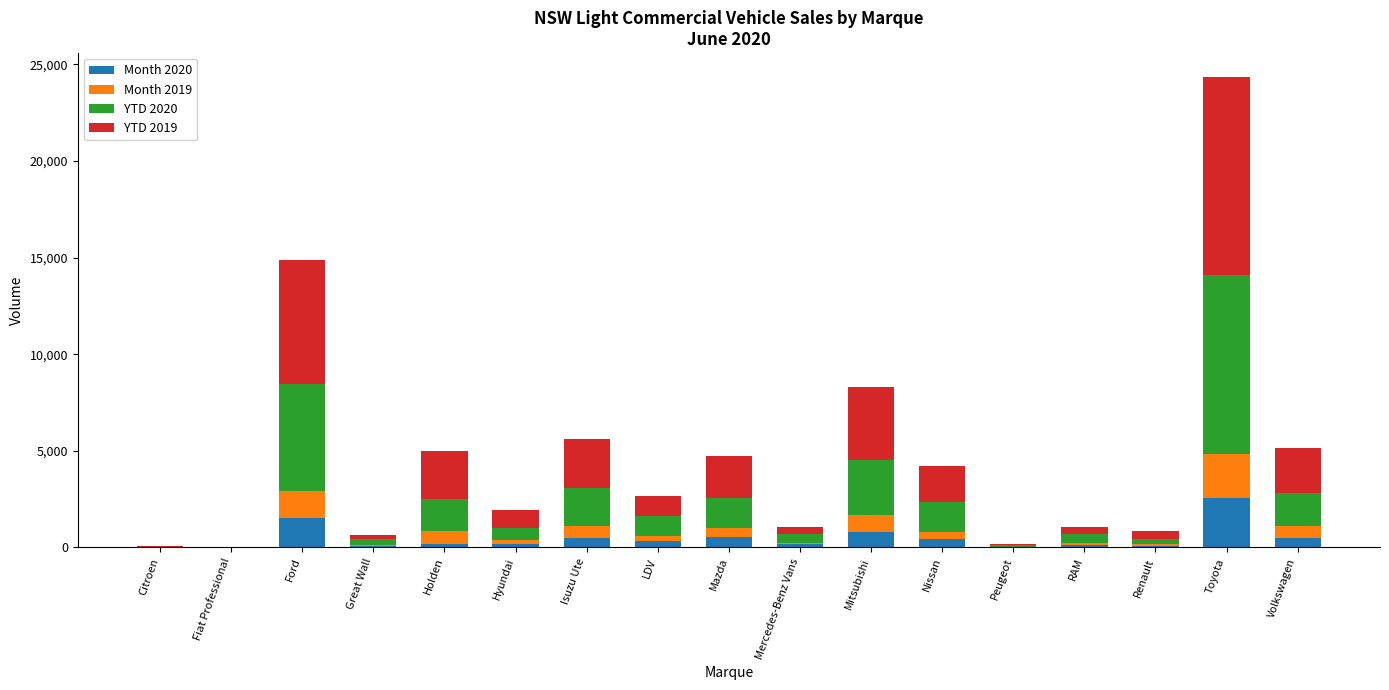

At which category is the sum across all series the highest?

Toyota